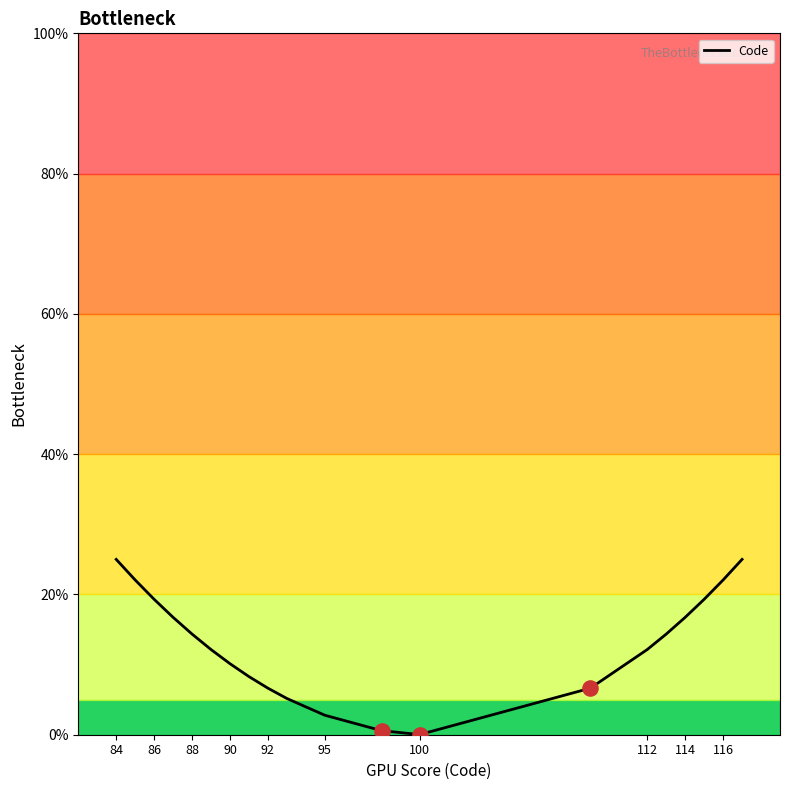

What is the maximum value shown in the chart?

25.0